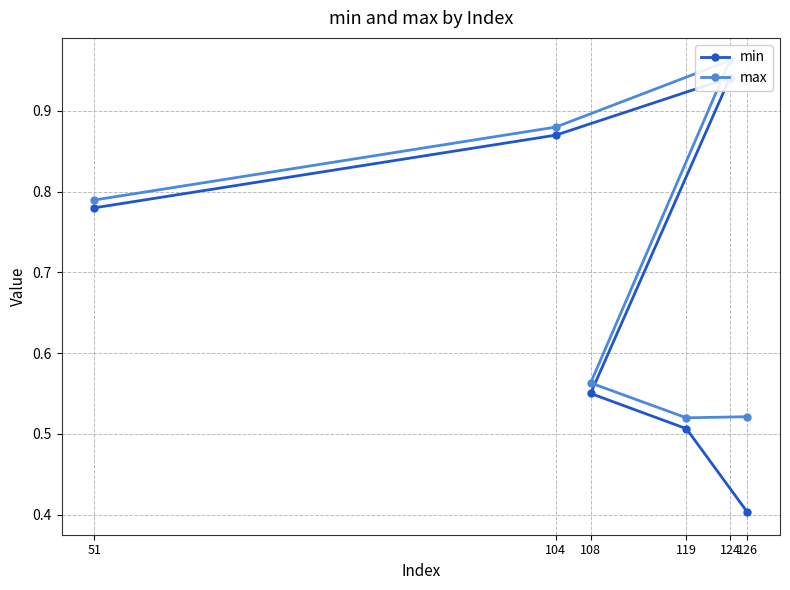

The min series shows 0.4 at 126. True or false?

True